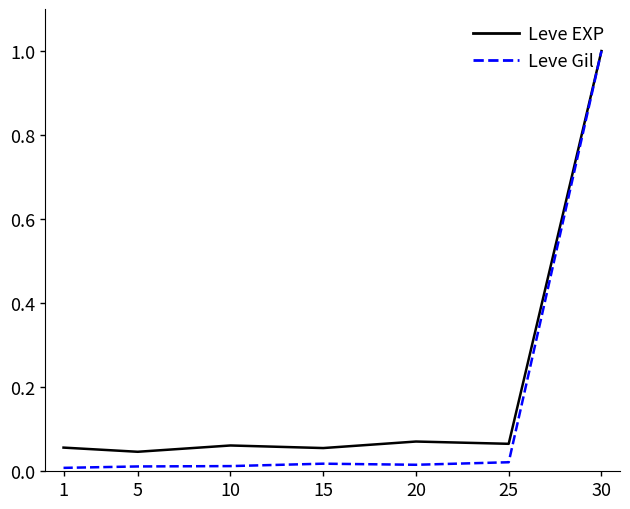

At which category is the sum across all series the highest?

30